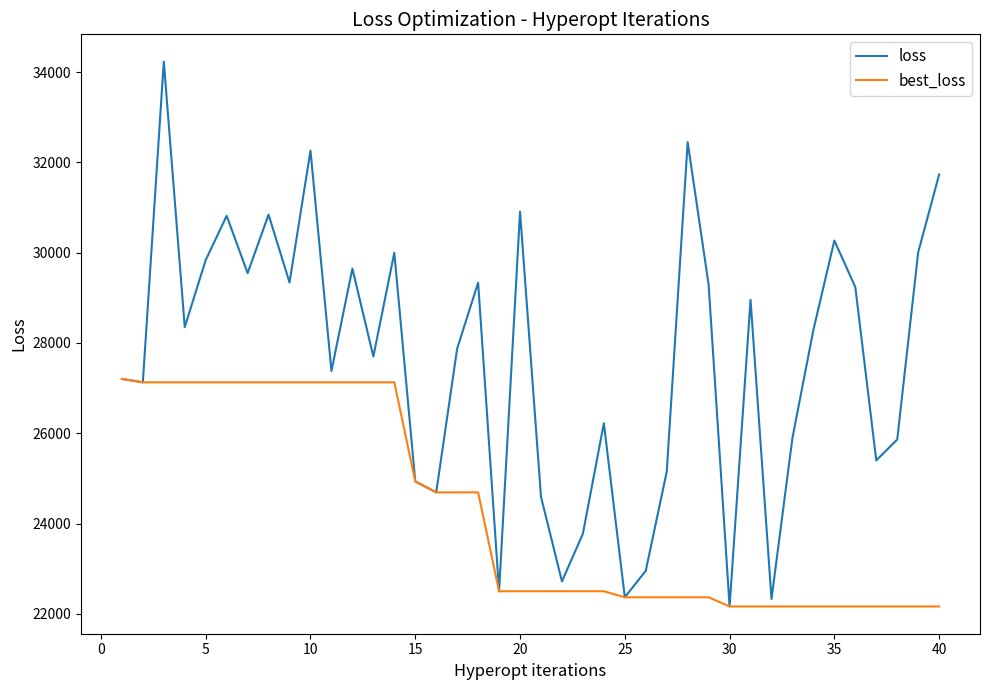

What is the lowest value of the loss series?

22165.1